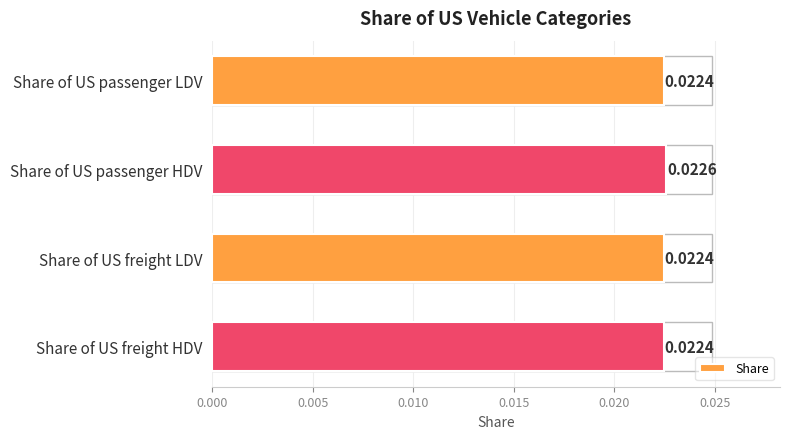

Which category has the highest value across all series?

Share of US passenger HDV